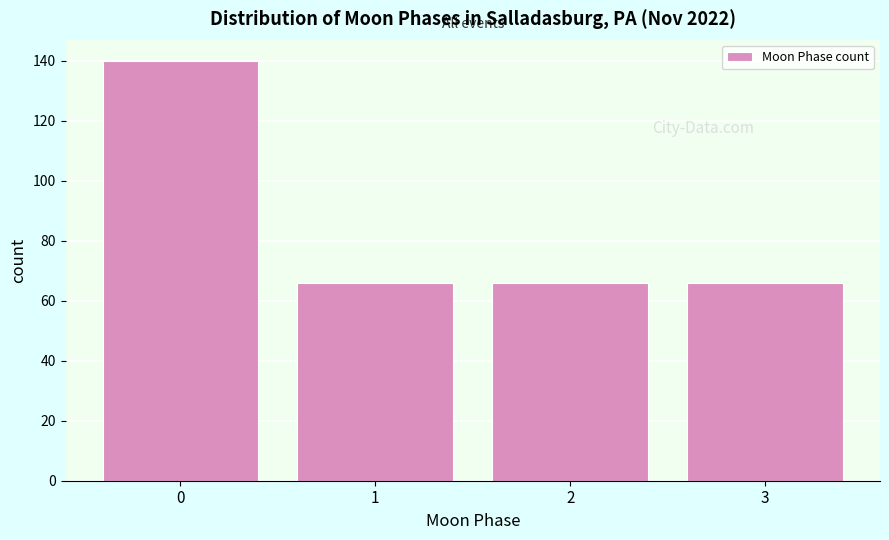

What is the height of the bar covering 0.5 to 1.5 on the x-axis? The values are not printed on the chart, so give them approximately, as read against the axis.

66